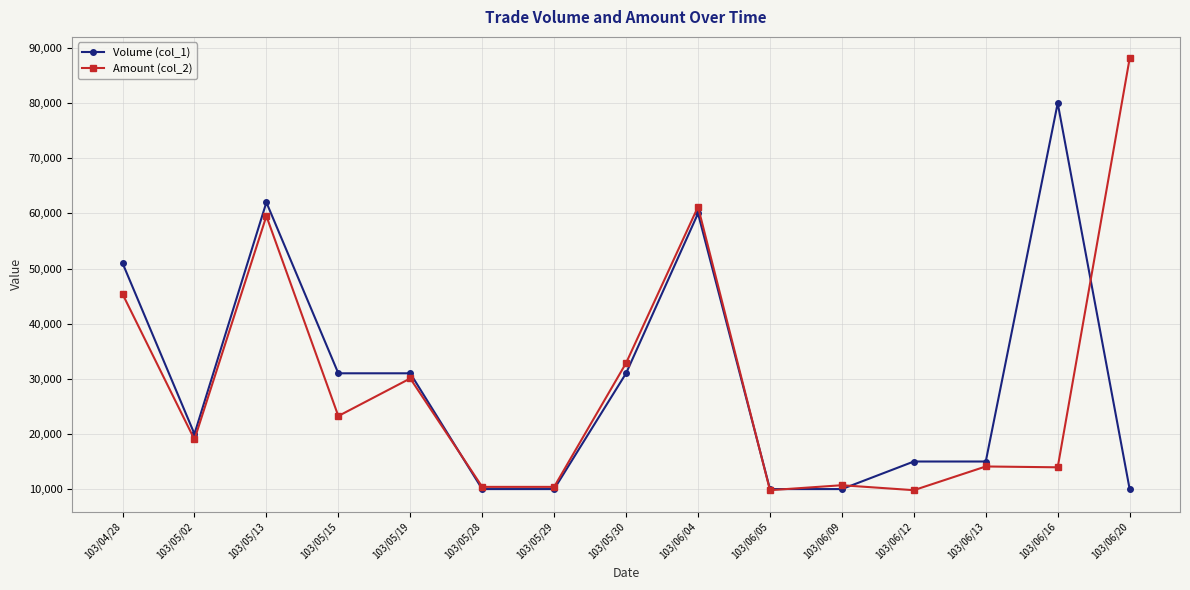

What is the lowest value of the Volume (col_1) series?

10000